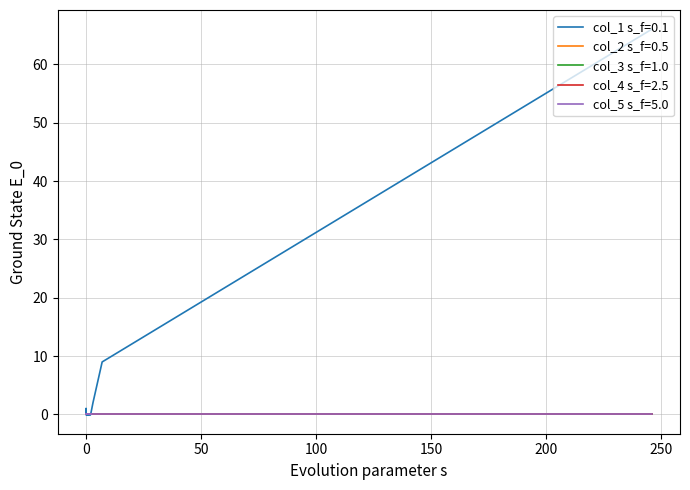

True or false: col_3 and col_1 cross at least once.

False